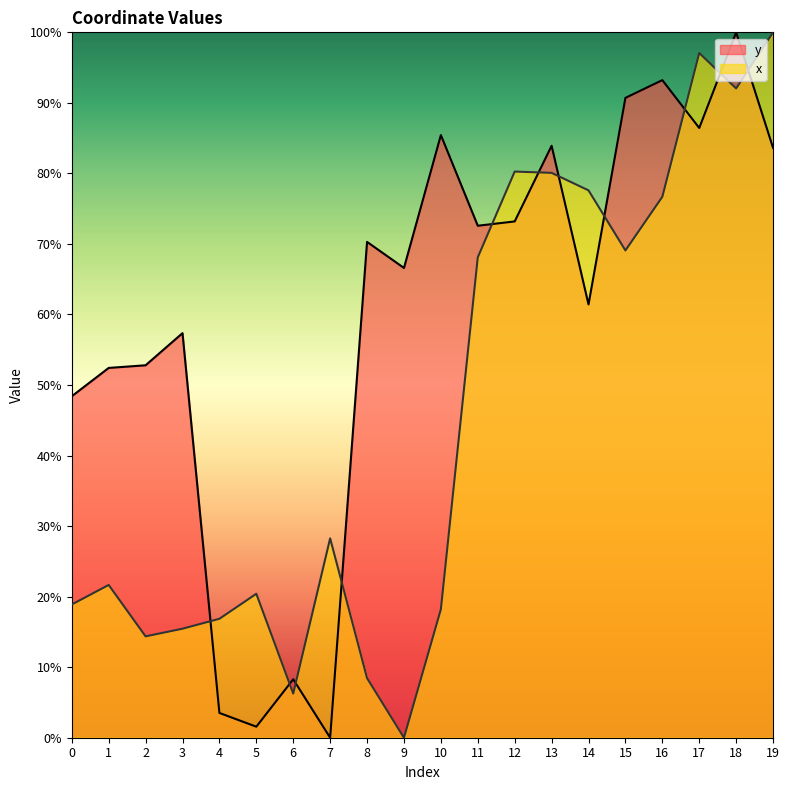

Which series has the largest total across all categories?

y